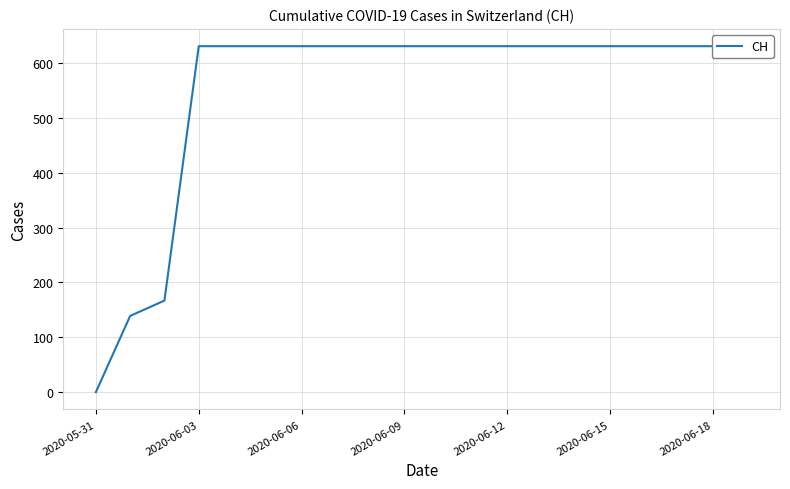

How many data points are less than 631?

3